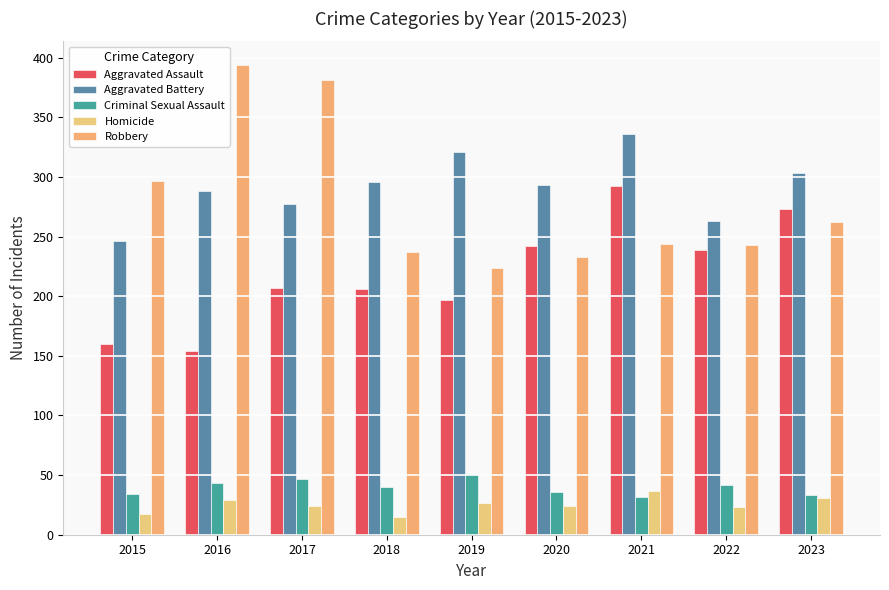

How many data points does each series have?

9